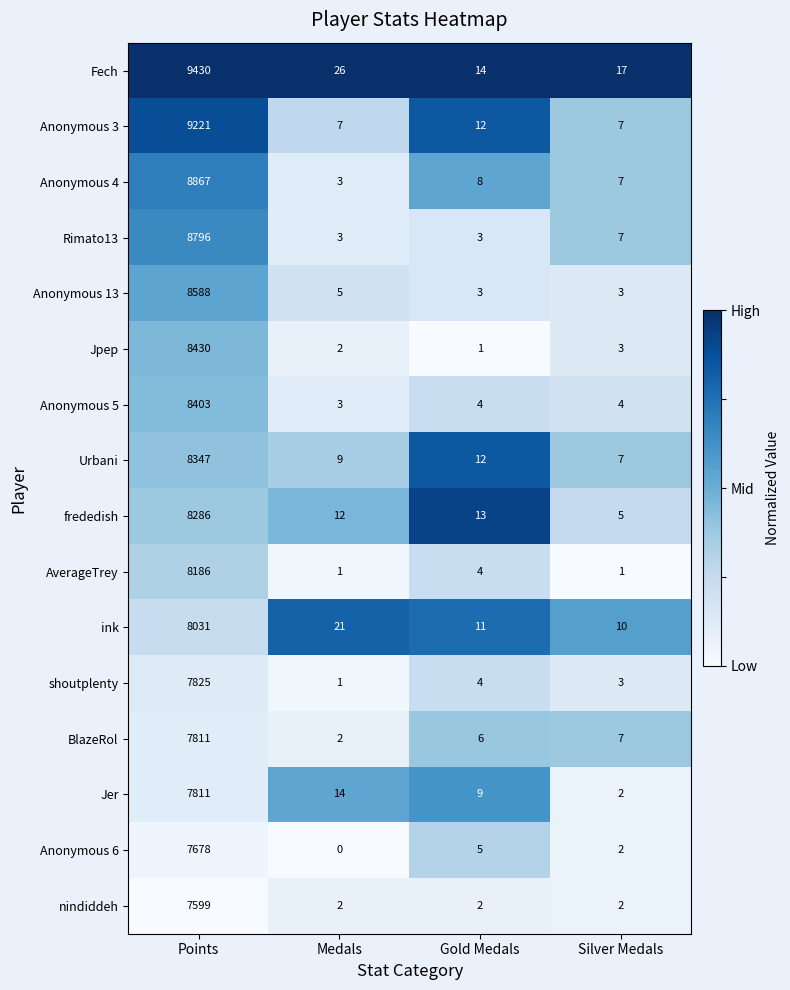

Count the nindiddeh values in the range 2 to 7599.

4